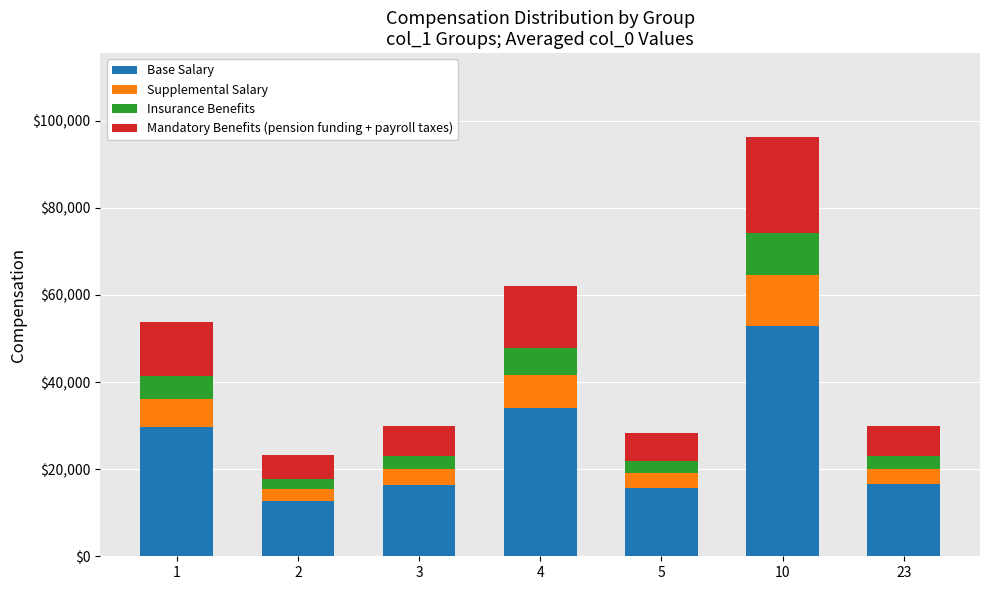

What are all the series names shown in the legend?

Base Salary, Supplemental Salary, Insurance Benefits, Mandatory Benefits (pension funding + payroll taxes)